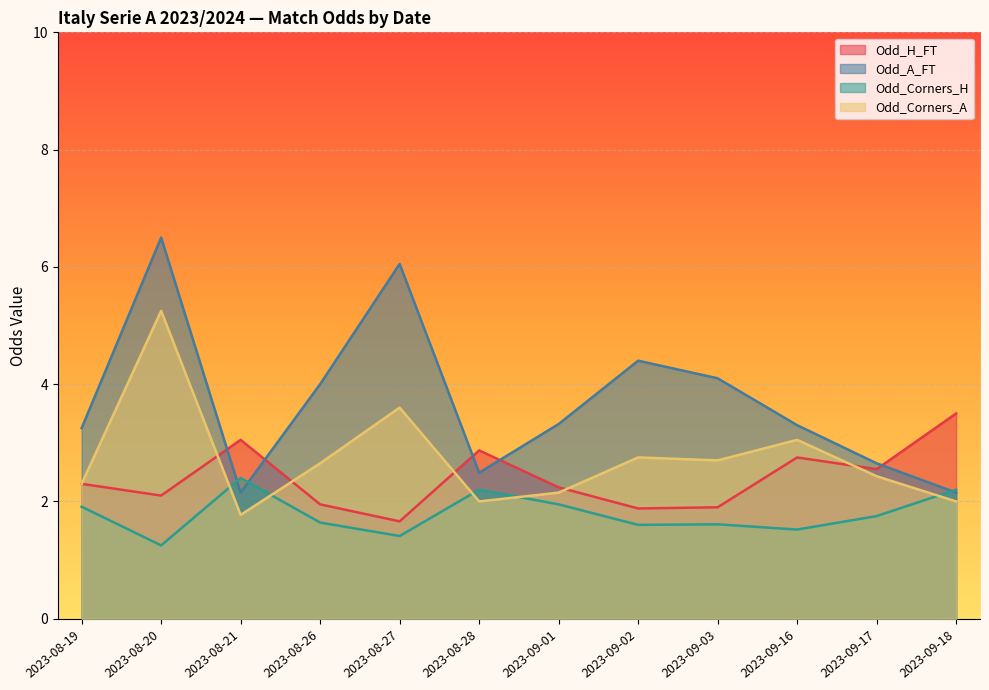

How many distinct data groups are displayed?

4